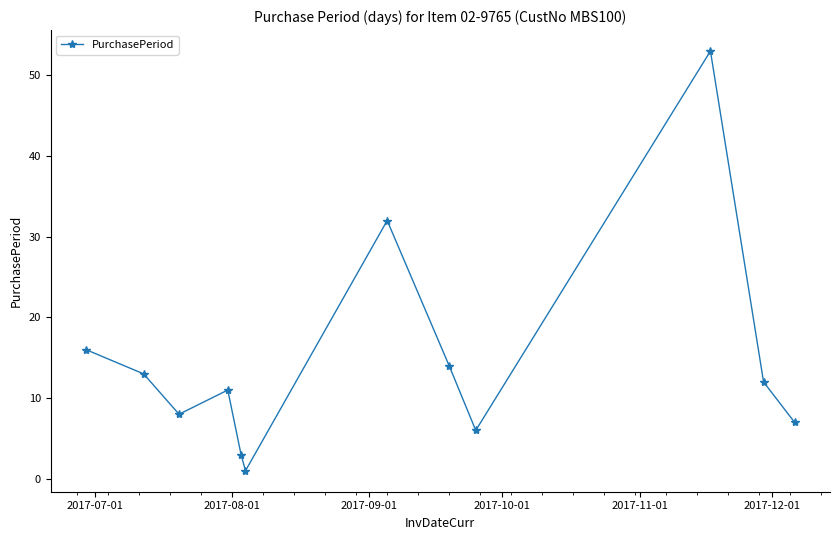

Does the chart display data point markers on the line(s)?

Yes